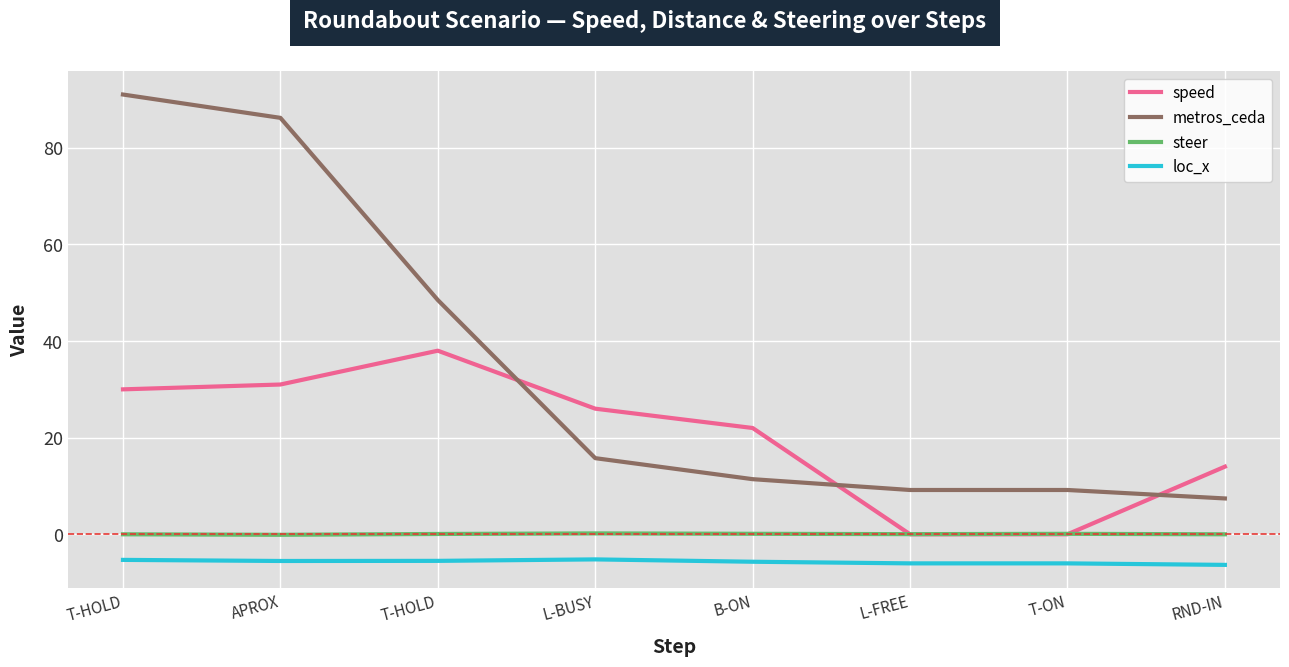

Which category has the lowest value across all series?

RND-IN